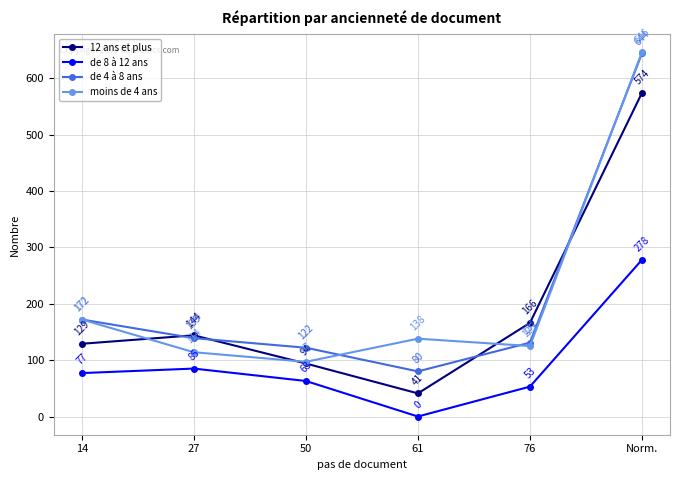

How many interior local peaks does the 12 ans et plus series have?

1